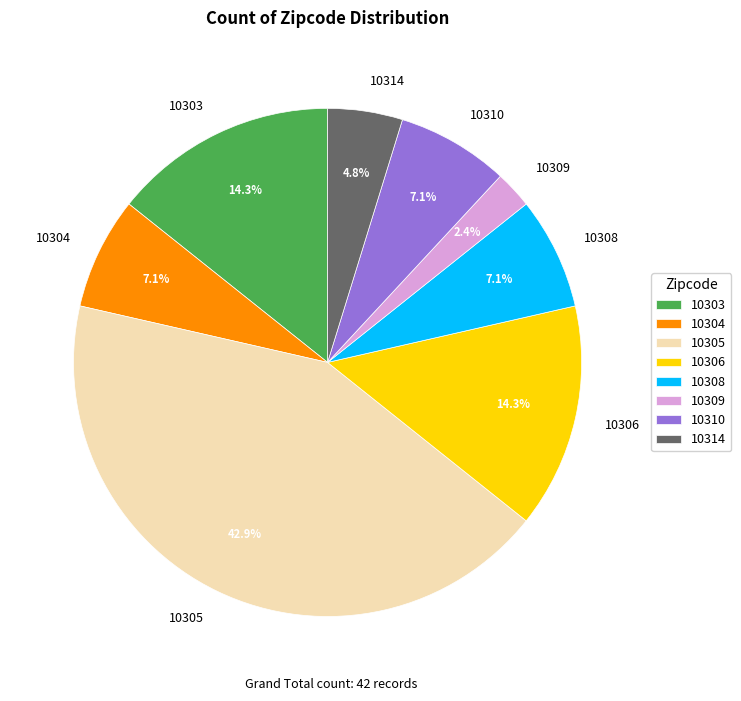

Which has a higher value, 10310 or 10306?

10306